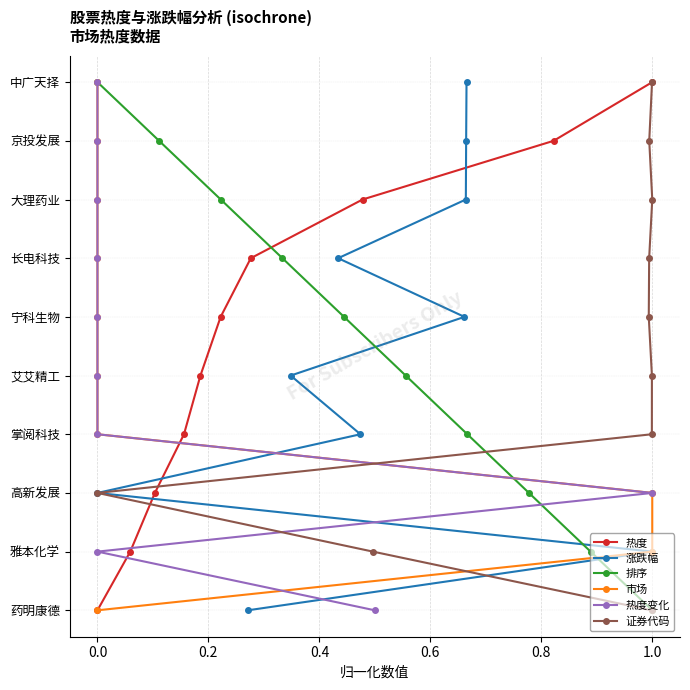

Is the value of 证券代码 at 0.4 greater than the value of 涨跌幅 at 0.6?

No